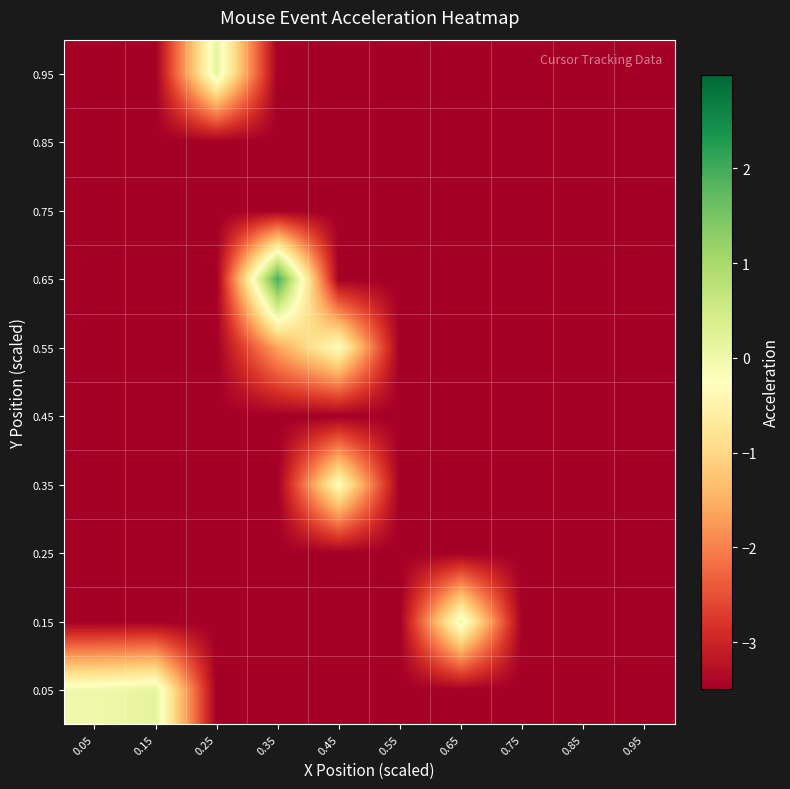

Reading right to left, what are all the values shown in this chart?

0.05: 0.95=-3.5	0.85=-3.5	0.75=-3.5	0.65=-3.5	0.55=-3.5	0.45=-3.5	0.35=-3.5	0.25=-3.5	0.15=0.2	0.05=-0.0
0.15: 0.95=-3.5	0.85=-3.5	0.75=-3.5	0.65=0.0	0.55=-3.5	0.45=-3.5	0.35=-3.5	0.25=-3.5	0.15=-3.5	0.05=-3.5
0.25: 0.95=-3.5	0.85=-3.5	0.75=-3.5	0.65=-3.5	0.55=-3.5	0.45=-3.5	0.35=-3.5	0.25=-3.5	0.15=-3.5	0.05=-3.5
0.35: 0.95=-3.5	0.85=-3.5	0.75=-3.5	0.65=-3.5	0.55=-3.5	0.45=-0.3	0.35=-3.5	0.25=-3.5	0.15=-3.5	0.05=-3.5
0.45: 0.95=-3.5	0.85=-3.5	0.75=-3.5	0.65=-3.5	0.55=-3.5	0.45=-3.5	0.35=-3.5	0.25=-3.5	0.15=-3.5	0.05=-3.5
0.55: 0.95=-3.5	0.85=-3.5	0.75=-3.5	0.65=-3.5	0.55=-3.5	0.45=-0.3	0.35=-1.6	0.25=-3.5	0.15=-3.5	0.05=-3.5
0.65: 0.95=-3.5	0.85=-3.5	0.75=-3.5	0.65=-3.5	0.55=-3.5	0.45=-3.5	0.35=2.0	0.25=-3.5	0.15=-3.5	0.05=-3.5
0.75: 0.95=-3.5	0.85=-3.5	0.75=-3.5	0.65=-3.5	0.55=-3.5	0.45=-3.5	0.35=-3.5	0.25=-3.5	0.15=-3.5	0.05=-3.5
0.85: 0.95=-3.5	0.85=-3.5	0.75=-3.5	0.65=-3.5	0.55=-3.5	0.45=-3.5	0.35=-3.5	0.25=-3.5	0.15=-3.5	0.05=-3.5
0.95: 0.95=-3.5	0.85=-3.5	0.75=-3.5	0.65=-3.5	0.55=-3.5	0.45=-3.5	0.35=-3.5	0.25=0.1	0.15=-3.5	0.05=-3.5